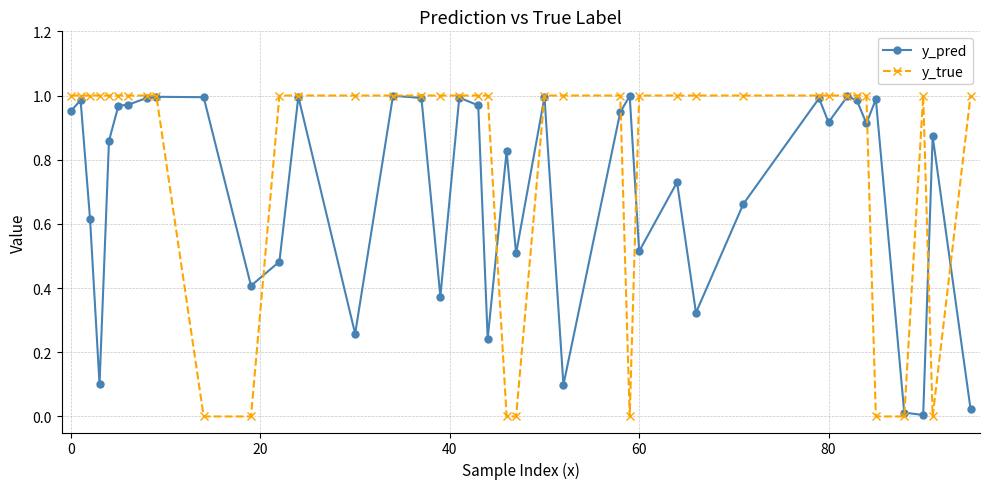

How many lines are shown in the chart?

2